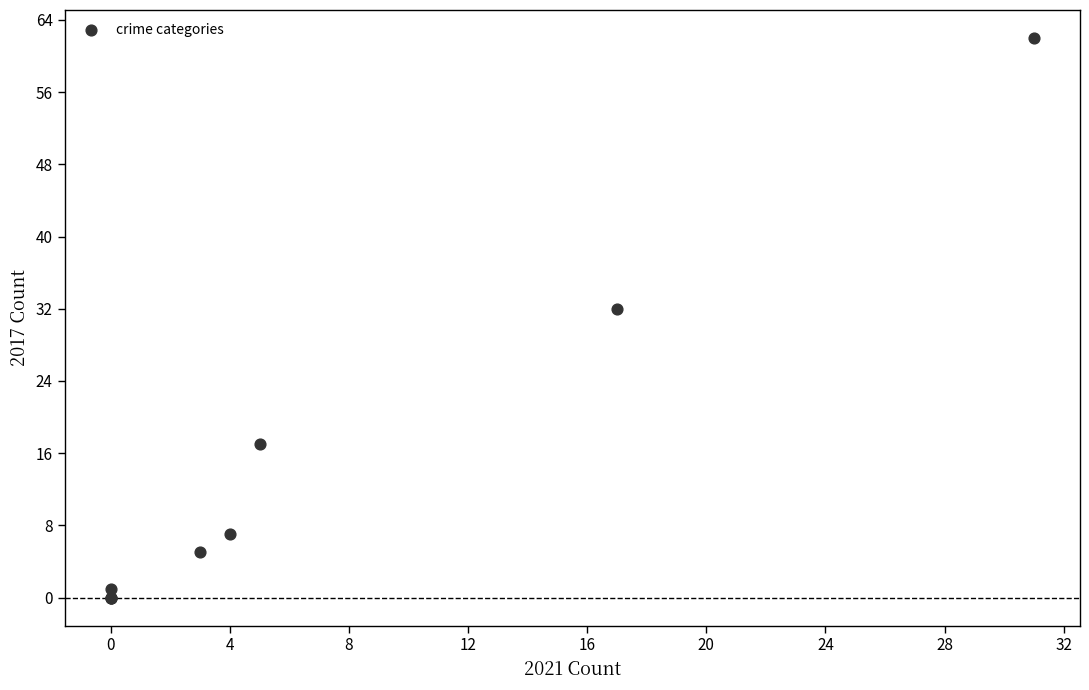

What Y value in the scatter plot is closest to 31?

32